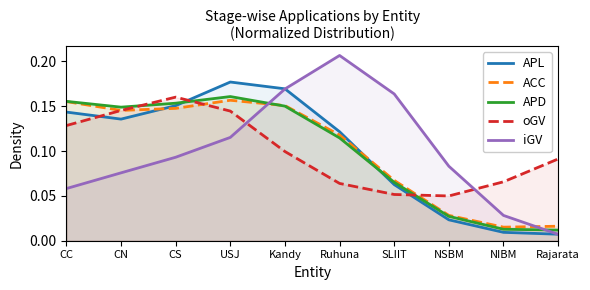

Which series ends up on top after the final intersection of APD and APL?

APD